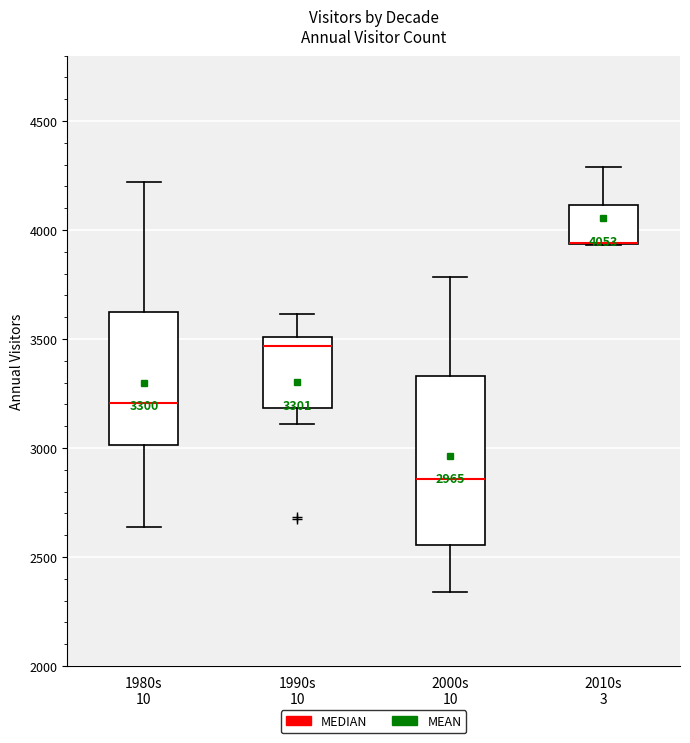

Comparing the boxes themselves (not the whiskers), which one is the tallest?

2000s 10